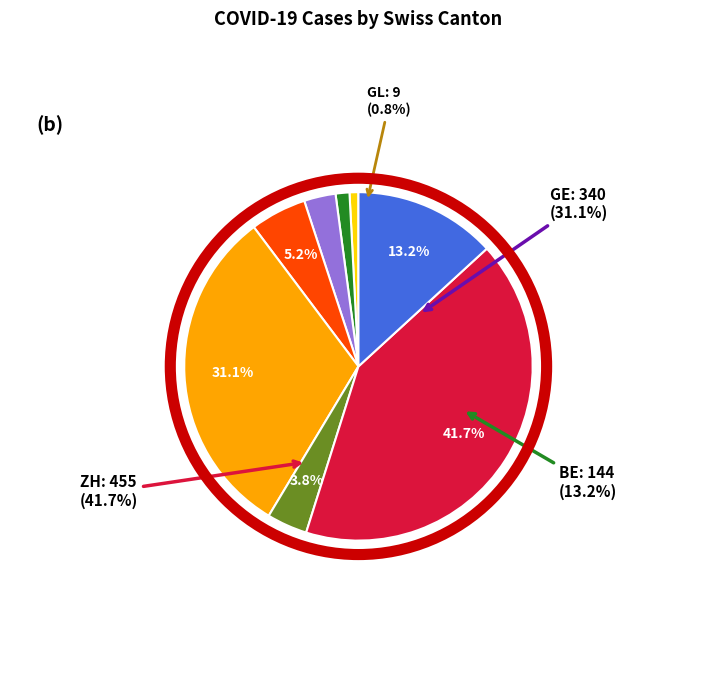

To the nearest percent, what portion does GL represent?

1%